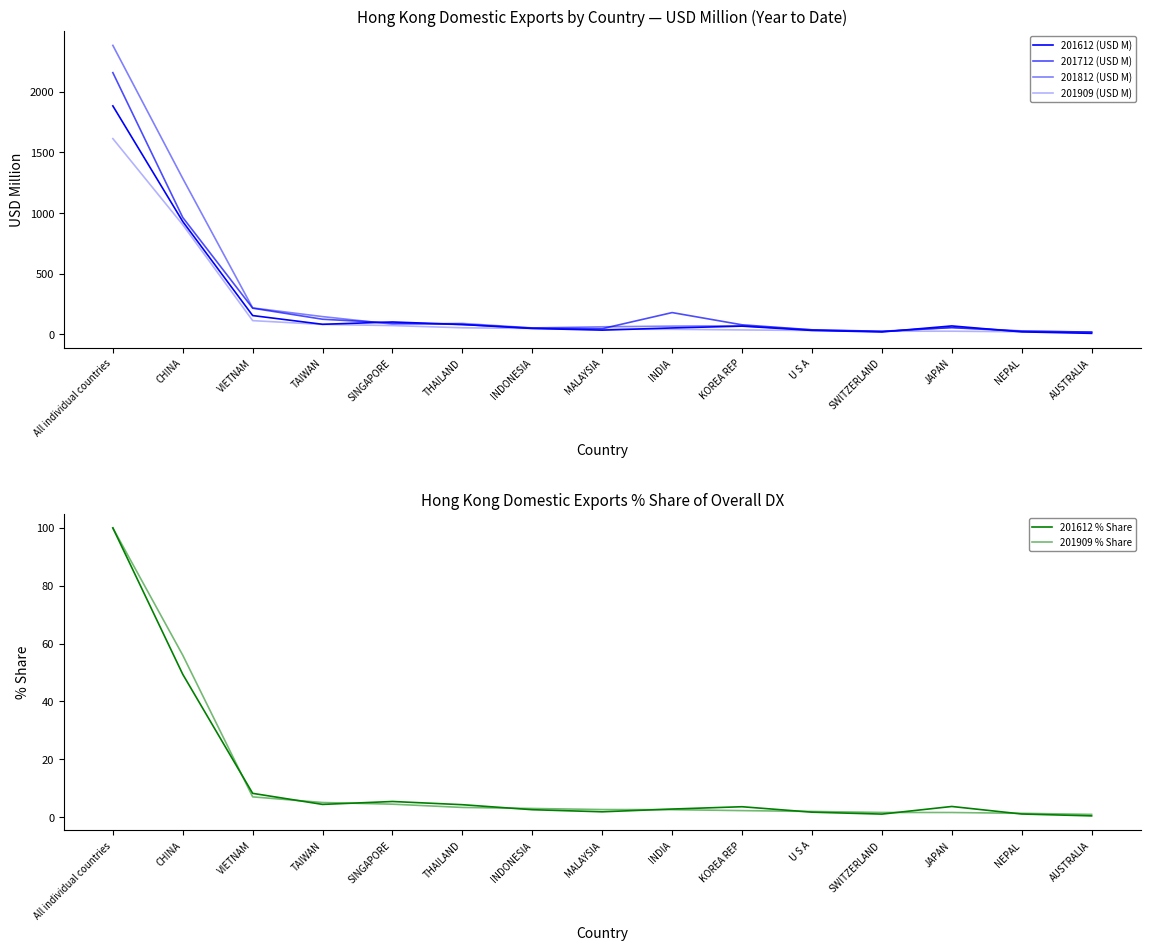

List the series in order of their peak value, highest first.

201812 (USD M), 201712 (USD M), 201612 (USD M), 201909 (USD M), 201612 % Share, 201909 % Share